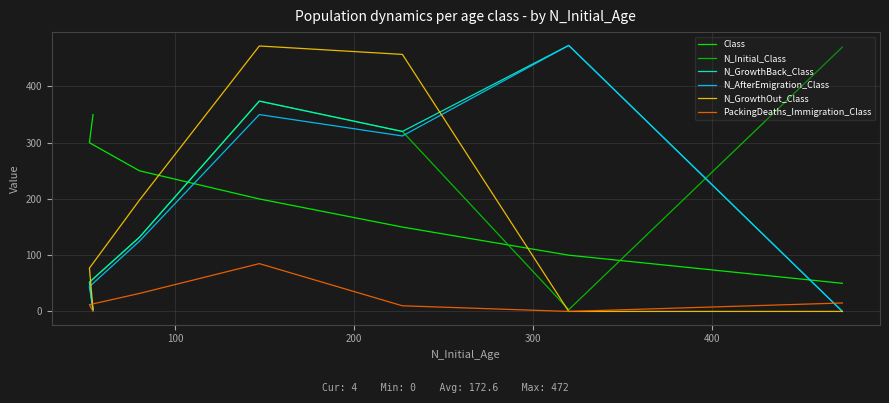

What is the total value across all series at 200?

1569